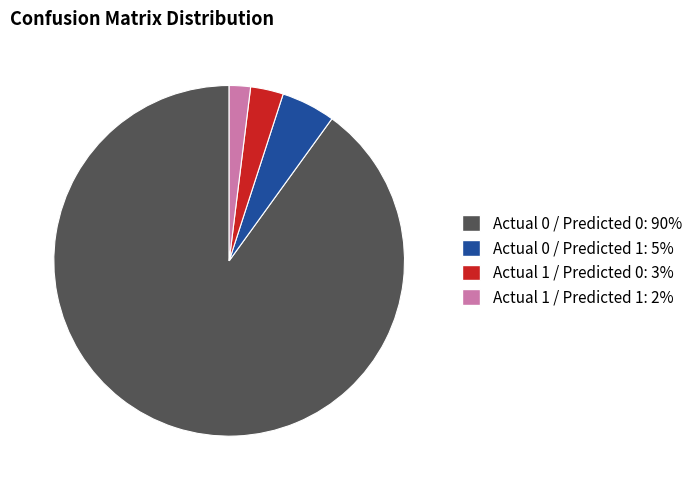

Rank the categories by value from highest to lowest.

Actual 0 / Predicted 0, Actual 0 / Predicted 1, Actual 1 / Predicted 0, Actual 1 / Predicted 1